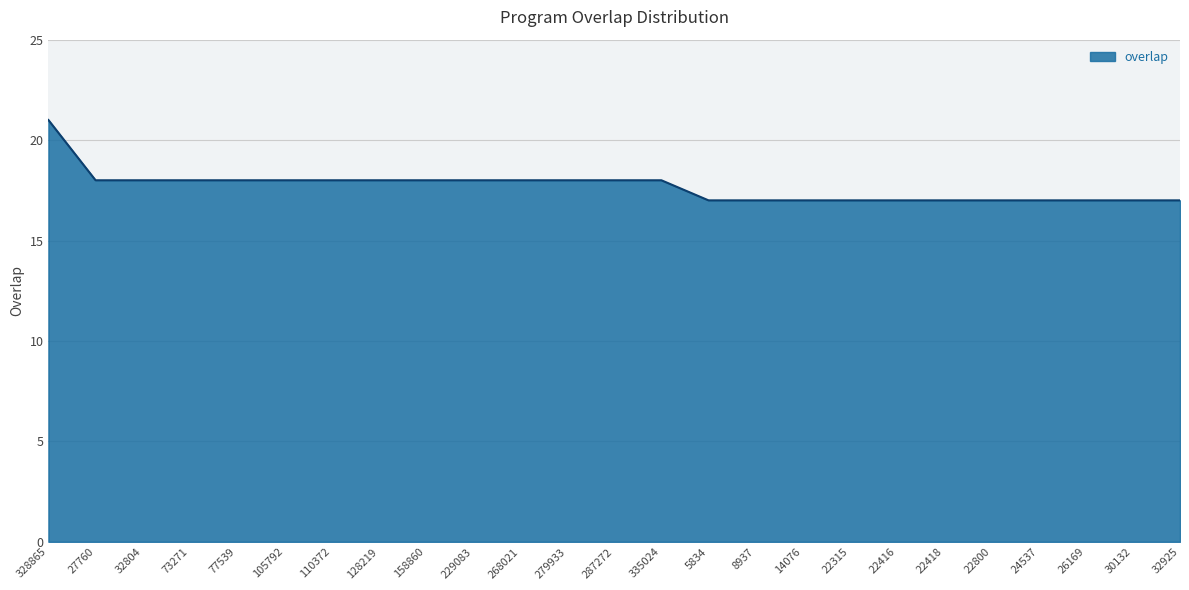

At which category does the chart reach its peak across all series?

328865